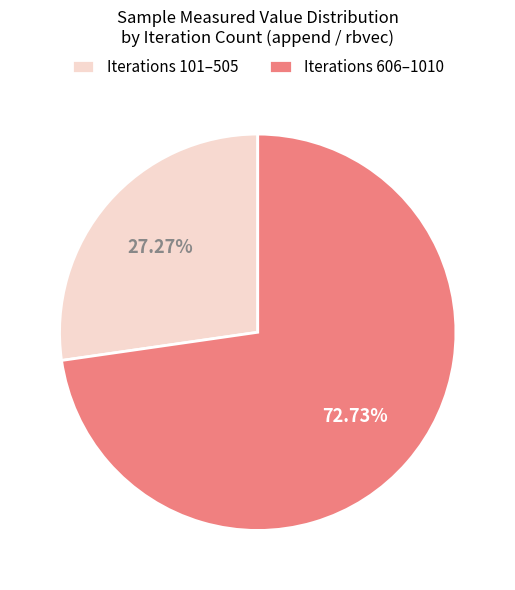

What is the ratio of the value at Iterations 606–1010 to the value at Iterations 101–505?

2.7